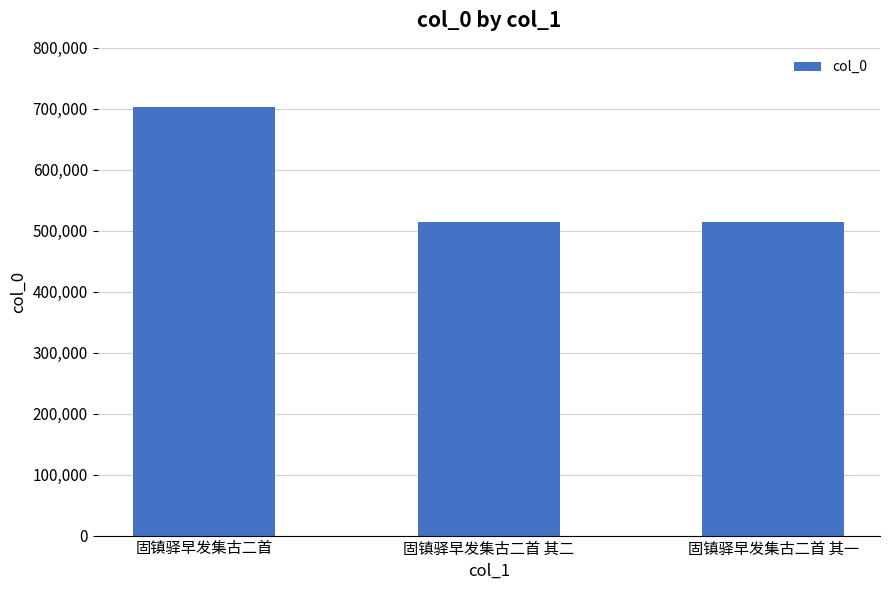

What is the difference between the maximum and minimum values?

188749